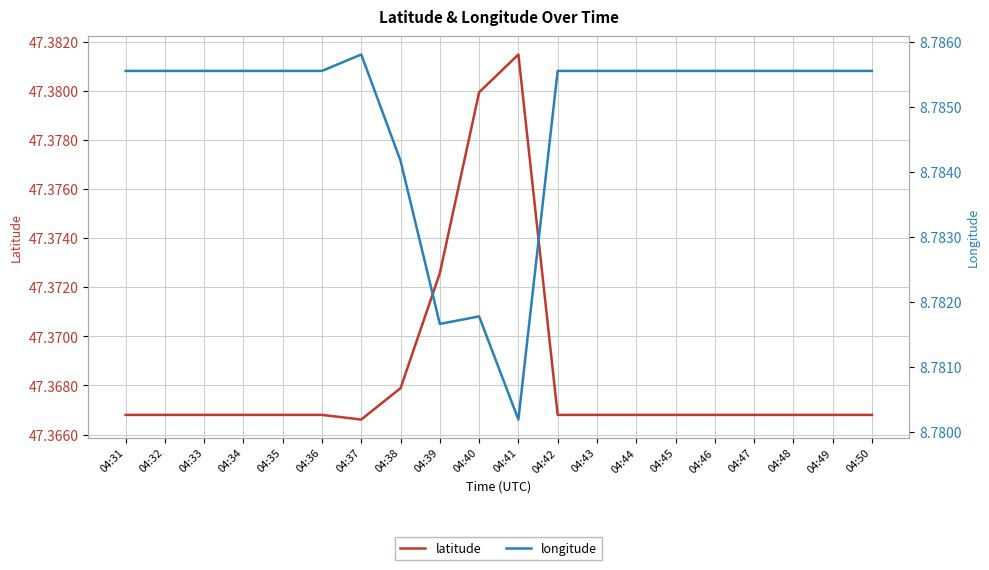

Which has a higher value, 04:42 or 04:39?

04:39